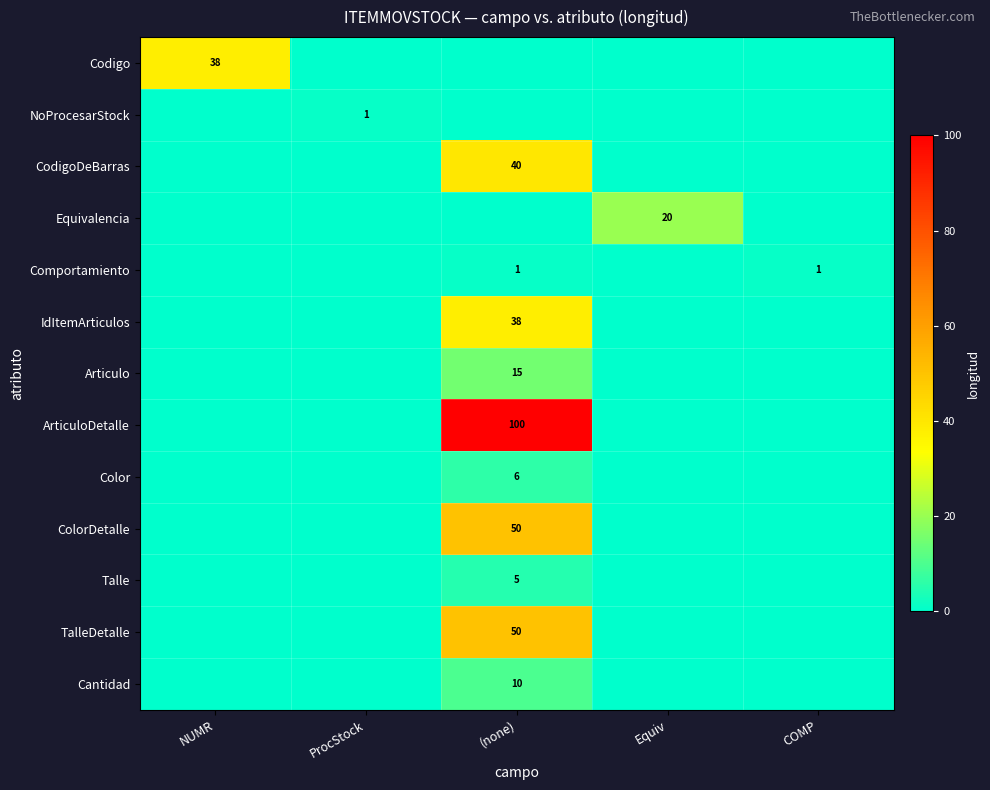

How many values in NoProcesarStock are above zero?

1